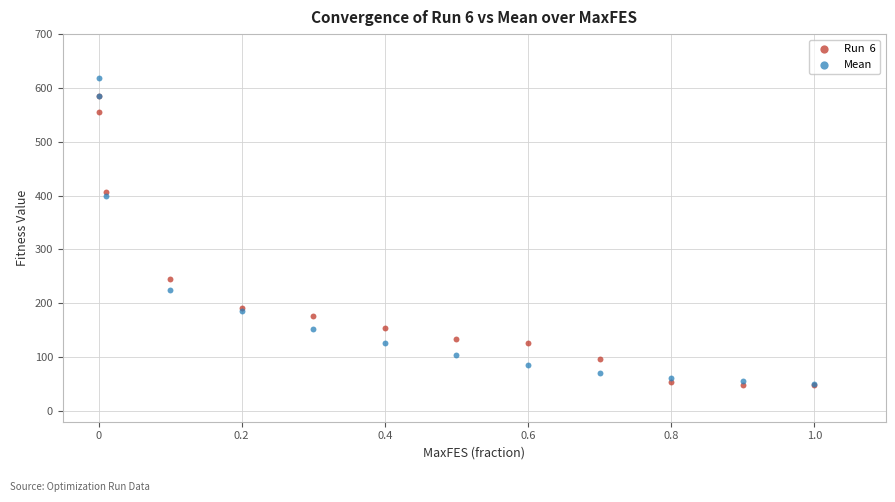

Across all series, what Y value is closest to 333?

398.5